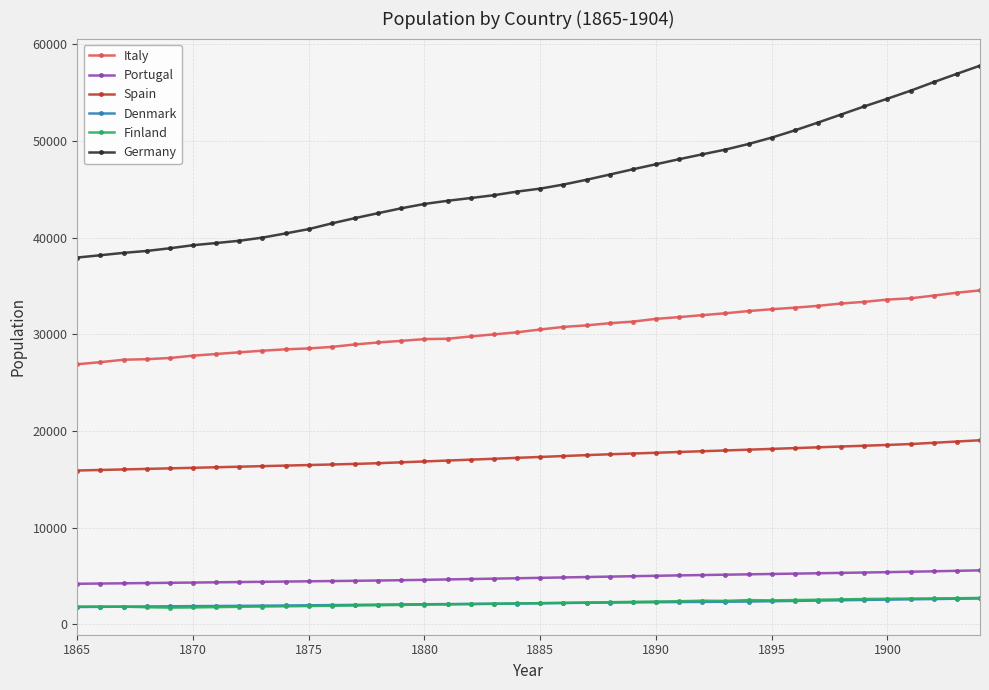

What are all the series names shown in the legend?

Italy, Portugal, Spain, Denmark, Finland, Germany